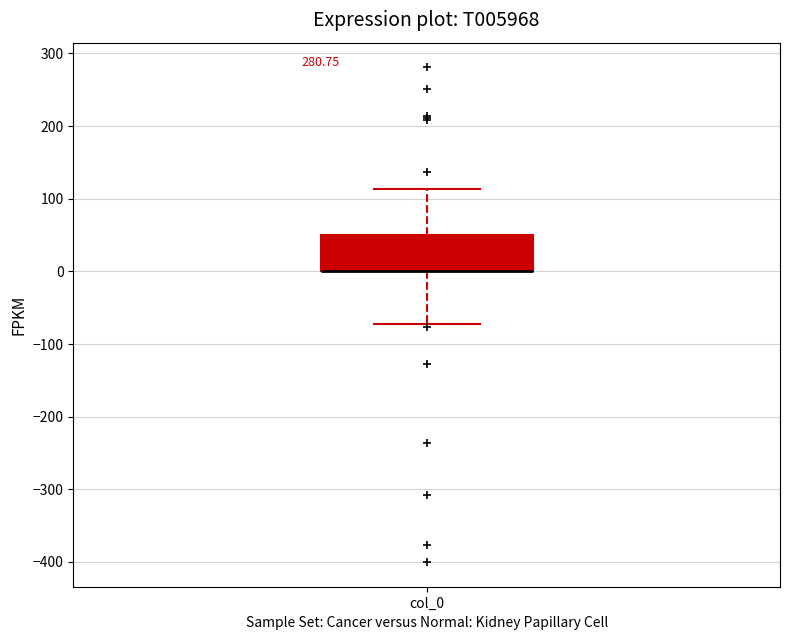

Read this box plot against the y-axis: the position of the median line, the range covered by the box, and the ends of both whiskers. The values are not printed on the chart, so give them approximately, as read against the axis.

median 0 (drawn on the box's lower edge), box 0 to 50, whiskers -70 to 110